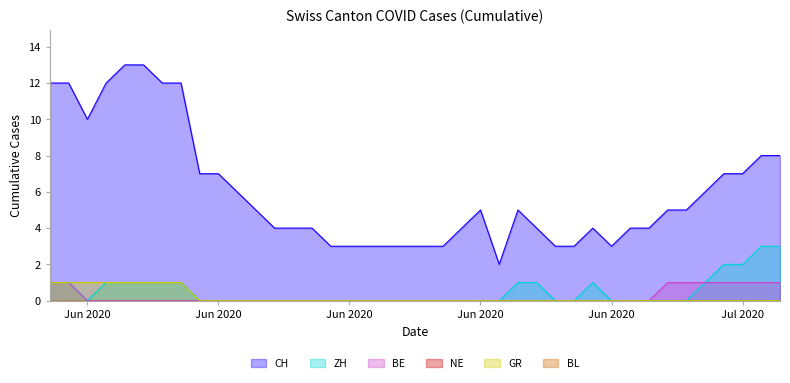

Which has a higher value, 2020-06-09 or 2020-06-12?

2020-06-09